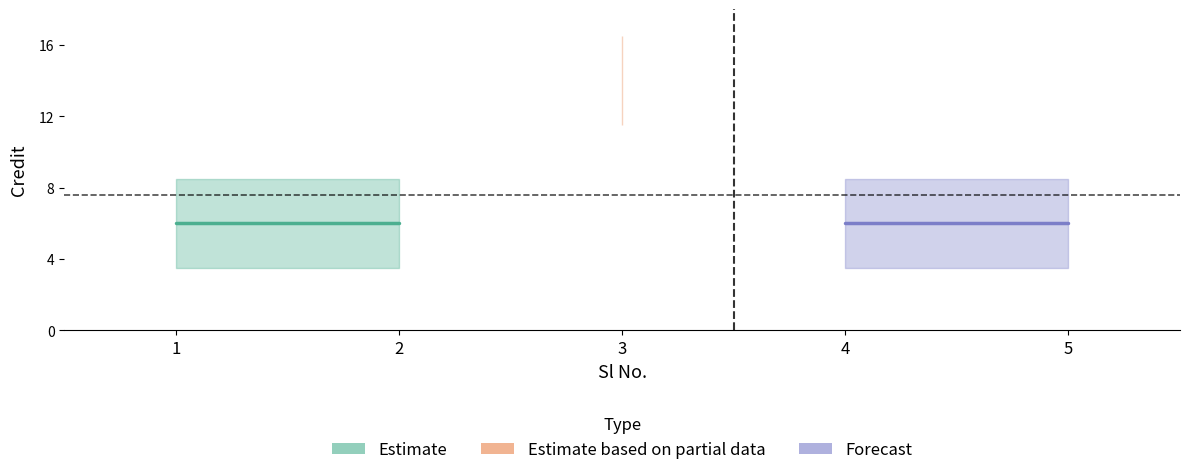

Reading right to left, what are all the values shown in this chart?

5=6	4=6	3=14	2=6	1=6